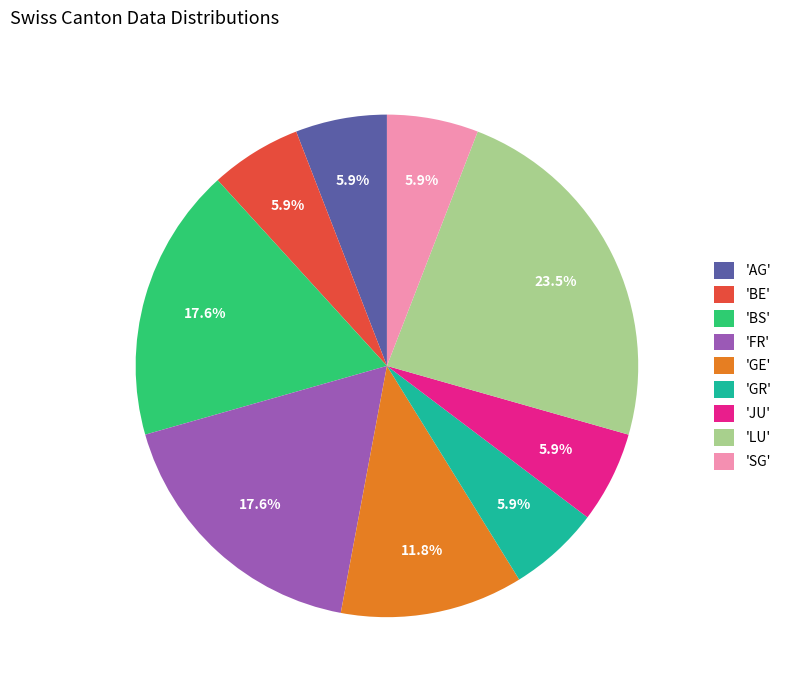

Which category has the biggest portion of the pie?

'LU'